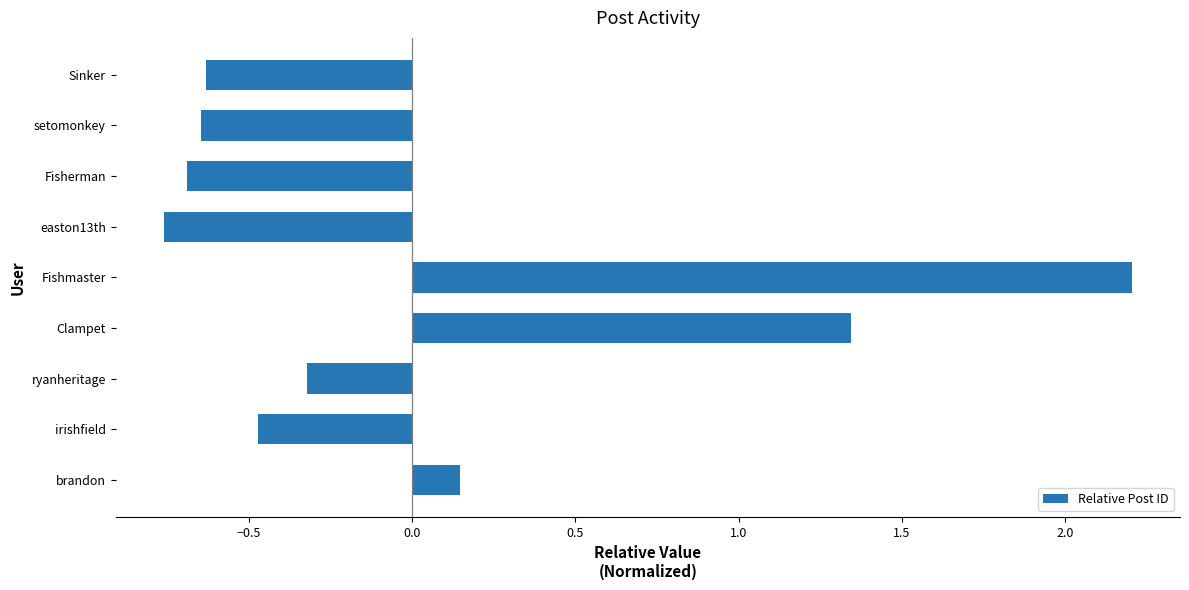

How many values are above zero?

3